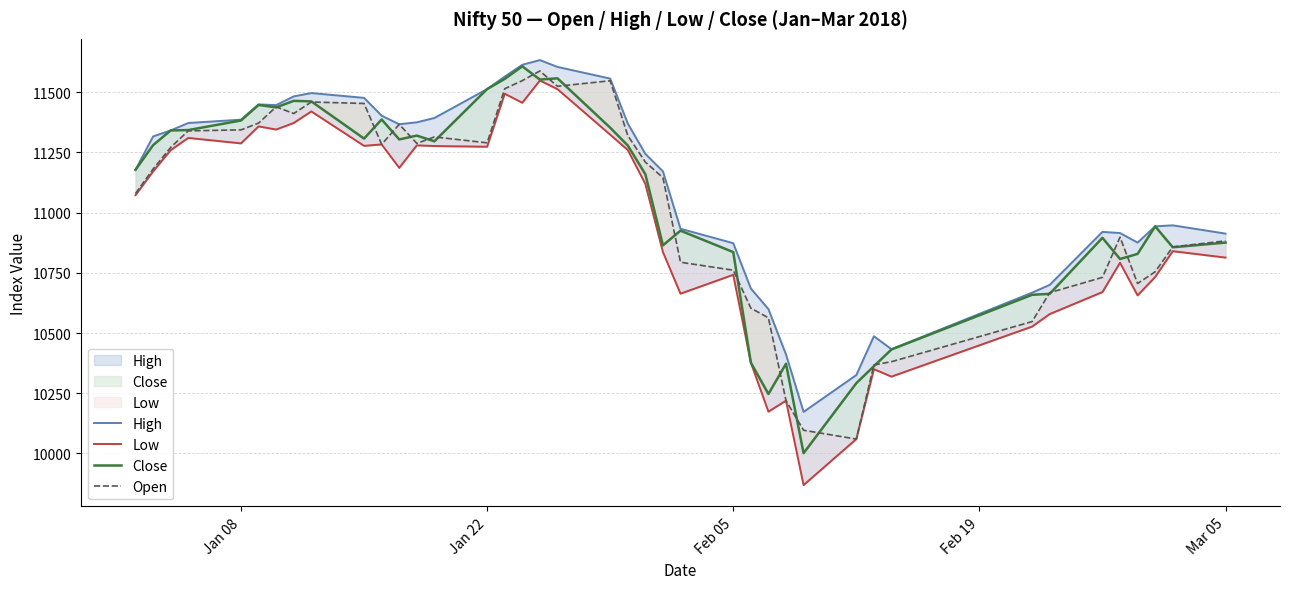

Reading left to right, list all the values displayed in this chart.

High: 11178.1	11316.5	11341.3	11372.3	11386.0	11449.6	11446.4	11482.8	11496.5	11476.6	11402.5	11367.2	11375.1	11393.0	11513.1	11565.0	11614.0	11633.5	11605.1	11556.6	11370.0	11244.2	11171.4	10933.2	10873.2	10685.2	10599.5	10411.2	10172.8	10325.7	10486.8	10433.1	10667.8	10700.1	10920.2	10915.4	10875.7	10943.1	10947.4	10913.0
Low: 11072.9	11171.1	11259.5	11310.3	11287.6	11358.1	11345.1	11372.4	11420.3	11277.3	11283.3	11185.9	11279.4	11276.6	11273.7	11493.7	11456.3	11548.7	11512.9	11323.7	11260.3	11119.3	10836.4	10663.5	10741.8	10377.6	10173.7	10219.2	9868.8	10059.9	10350.2	10319.1	10527.0	10578.8	10670.2	10792.0	10656.4	10732.9	10840.0	10813.5
Close: 11178.1	11280.3	11341.3	11342.8	11382.7	11447.1	11437.1	11464.2	11462.0	11307.5	11386.9	11304.0	11319.9	11296.3	11513.1	11555.3	11607.6	11552.6	11557.8	11352.7	11278.8	11159.7	10864.3	10925.2	10836.3	10377.6	10247.0	10372.6	10001.2	10291.9	10362.4	10431.9	10658.9	10662.8	10895.6	10807.5	10828.7	10943.1	10856.2	10875.7
Open: 11079.6	11181.2	11270.9	11339.6	11343.8	11371.9	11439.2	11411.6	11459.5	11453.3	11283.6	11366.6	11287.6	11314.5	11289.9	11514.6	11548.2	11588.4	11524.7	11547.7	11320.0	11210.1	11145.4	10794.1	10761.1	10603.5	10563.3	10219.4	10096.5	10059.9	10367.7	10381.2	10547.8	10667.8	10731.3	10898.3	10705.8	10754.6	10857.9	10882.9